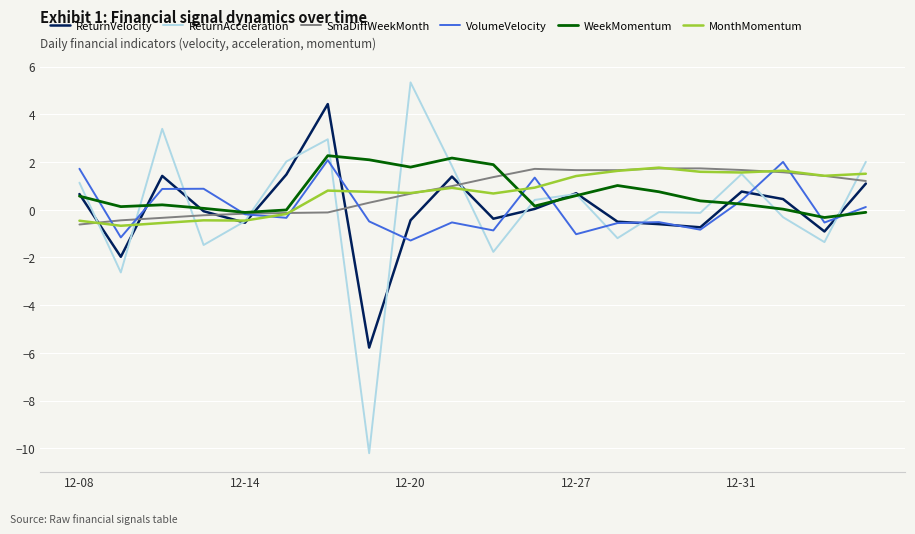

Which series has the widest spread of values?

ReturnAcceleration